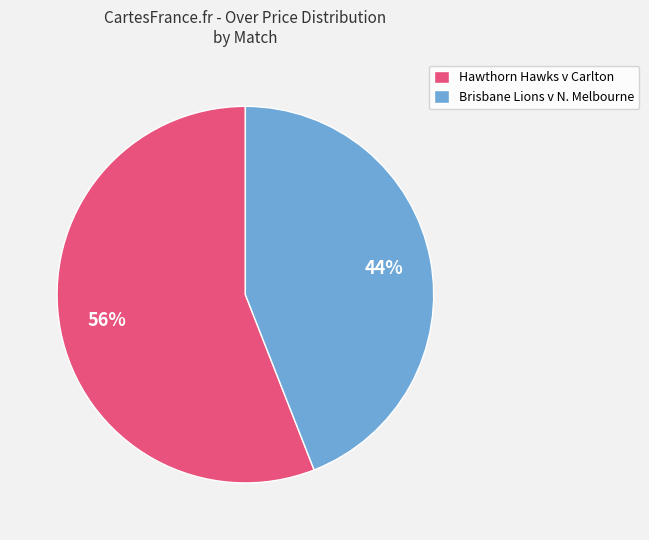

To the nearest percent, what is the average slice percentage?

50%